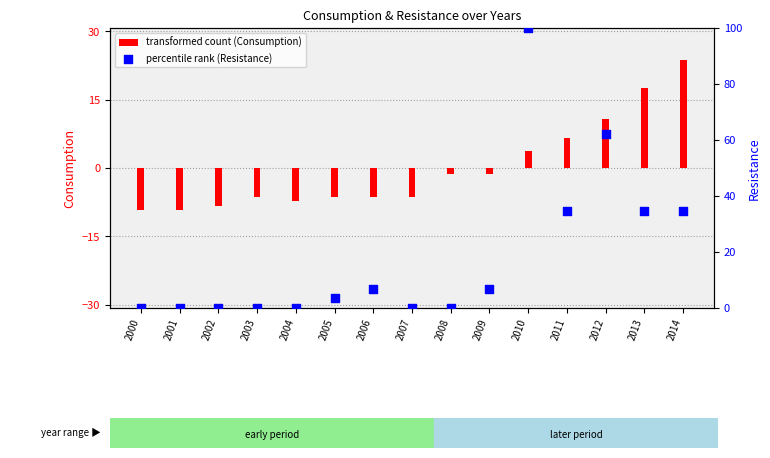

Which series has the largest total across all categories?

percentile rank (Resistance)